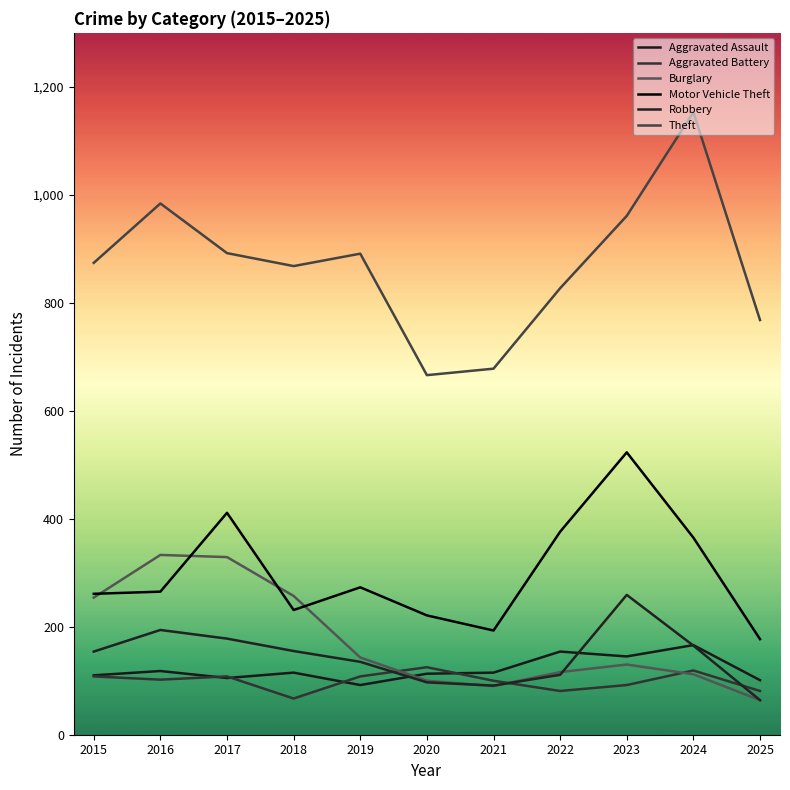

Does the chart display data point markers on the line(s)?

No